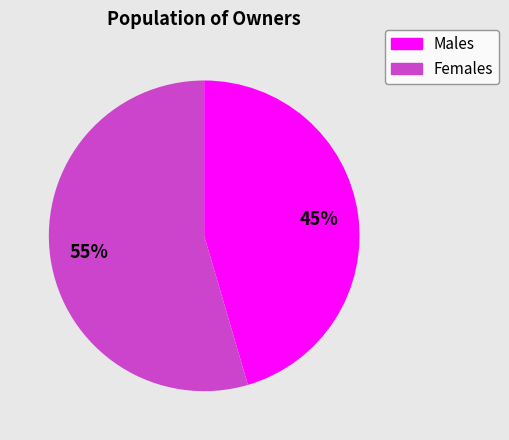

How many segments does this pie chart have?

2